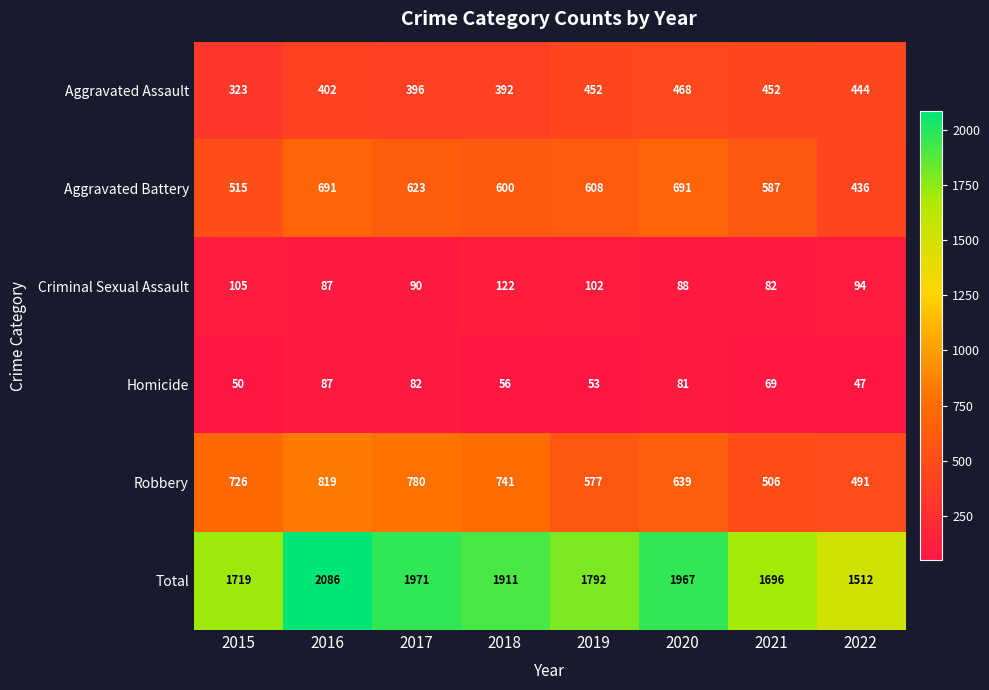

Where does the Aggravated Battery series first go above 608?

2016